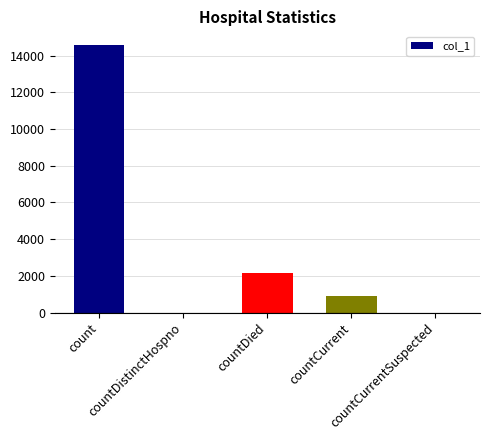

What is the difference between the values at countCurrent and countDistinctHospno?

905